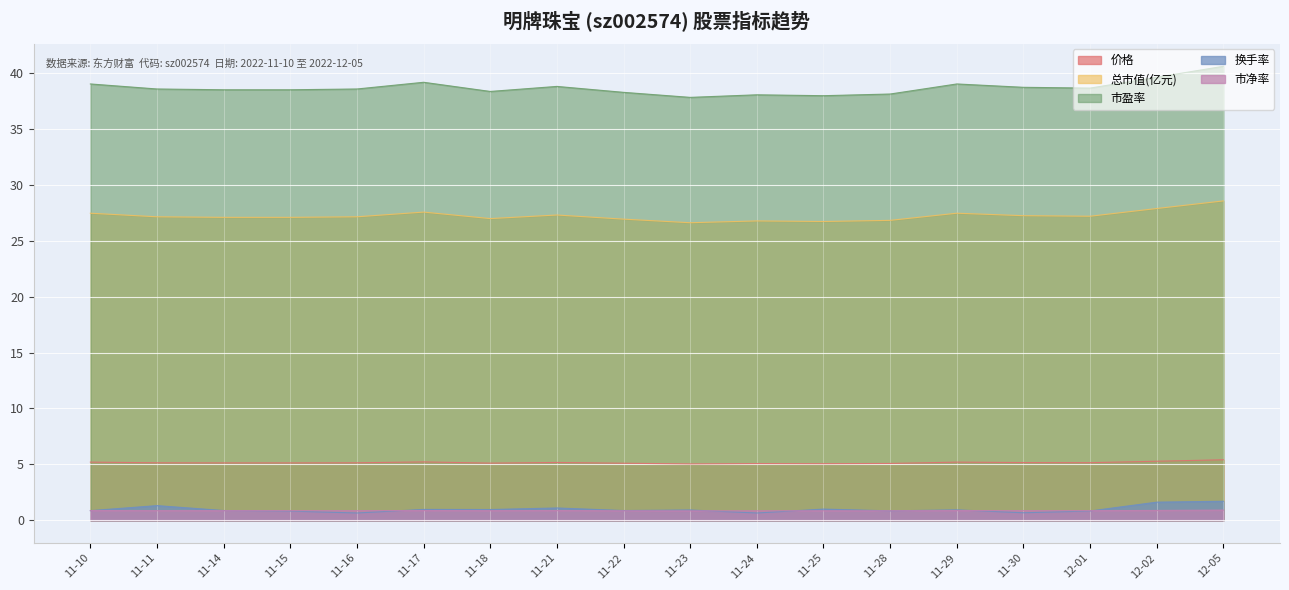

True or false: 总市值(亿元) and 换手率 intersect in this chart.

False